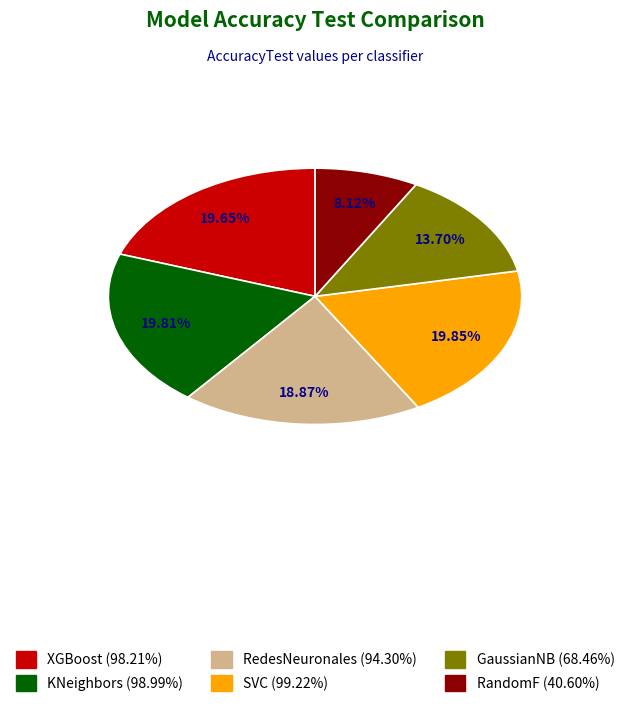

Is KNeighbors the majority of the pie?

No